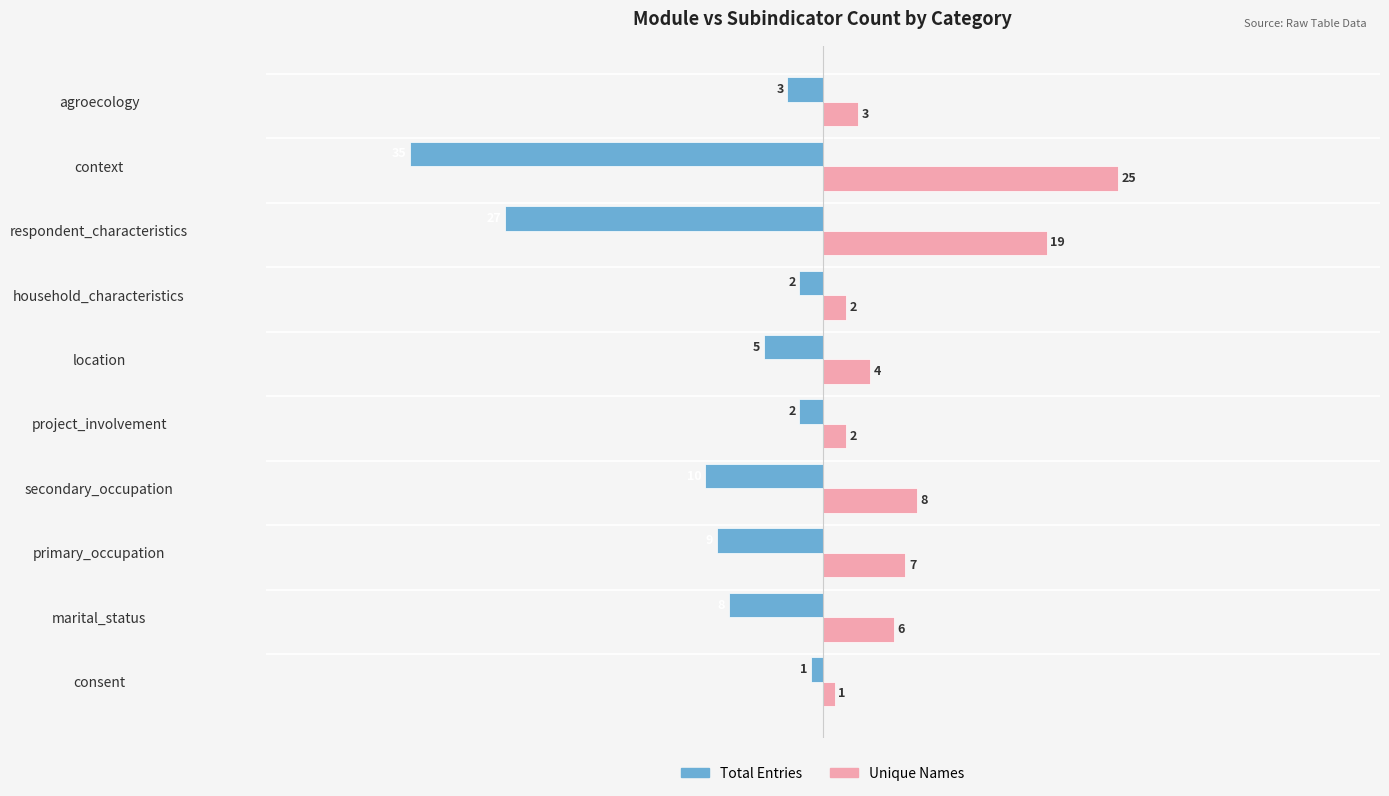

Is the value of Unique Names at project_involvement greater than the value of Total Entries at primary_occupation?

Yes